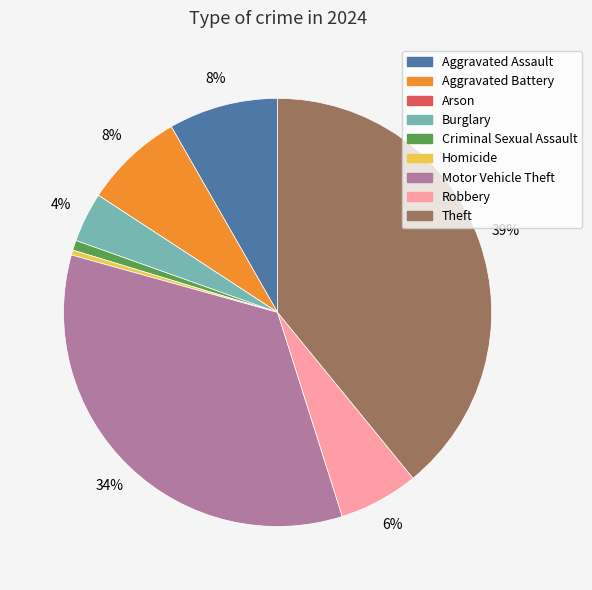

To the nearest percent, what portion does Motor Vehicle Theft represent?

34%